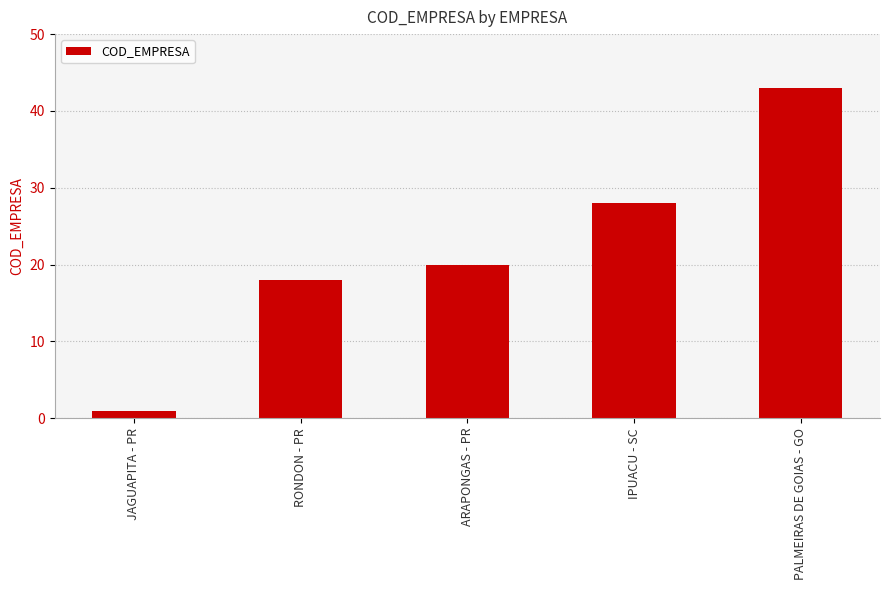

What is the value of the 1st bar from the left?

1